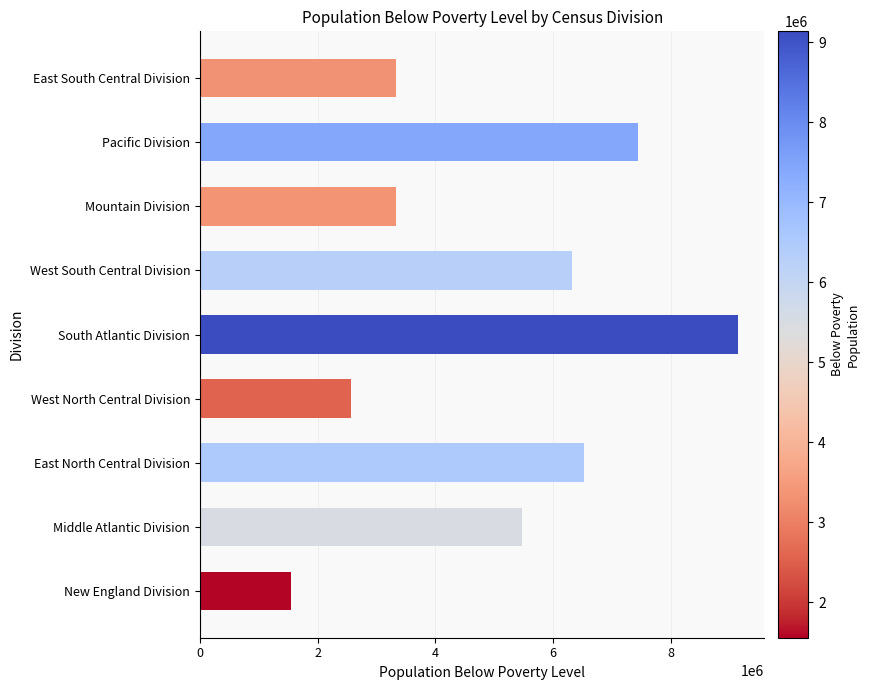

Which has a higher value, New England Division or Mountain Division?

Mountain Division